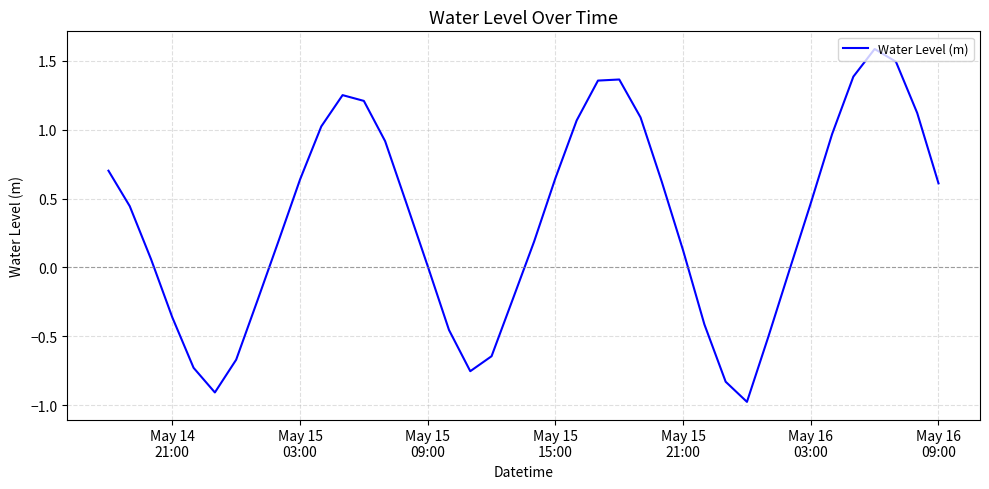

How many interior local valleys (lower than both neighbors) does the data have?

3